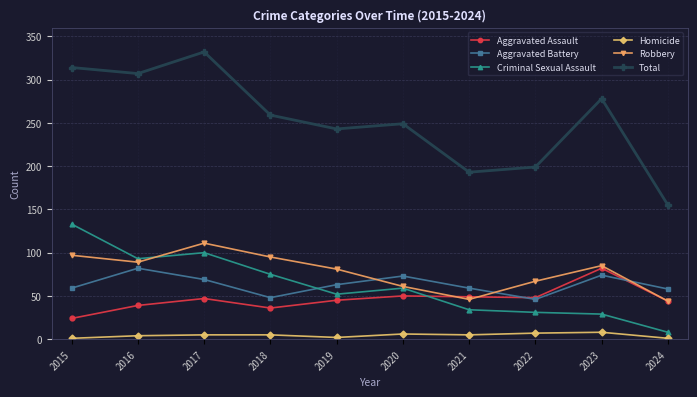

How many lines are shown in the chart?

6